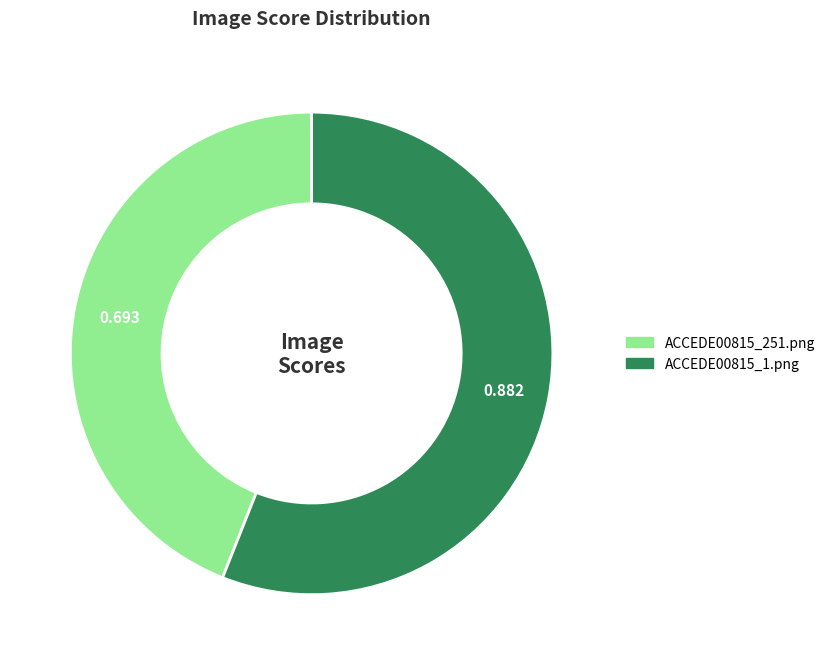

Do ACCEDE00815_251.png and ACCEDE00815_1.png together represent more than half of the pie?

Yes